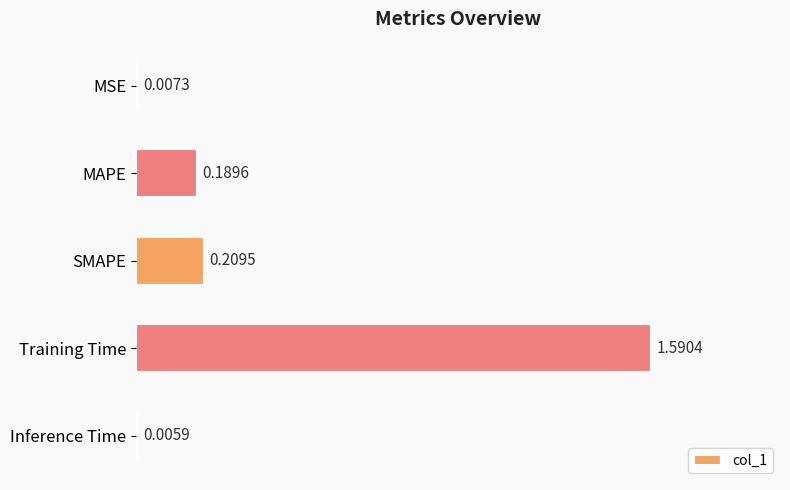

Which category has the highest value across all series?

Training Time